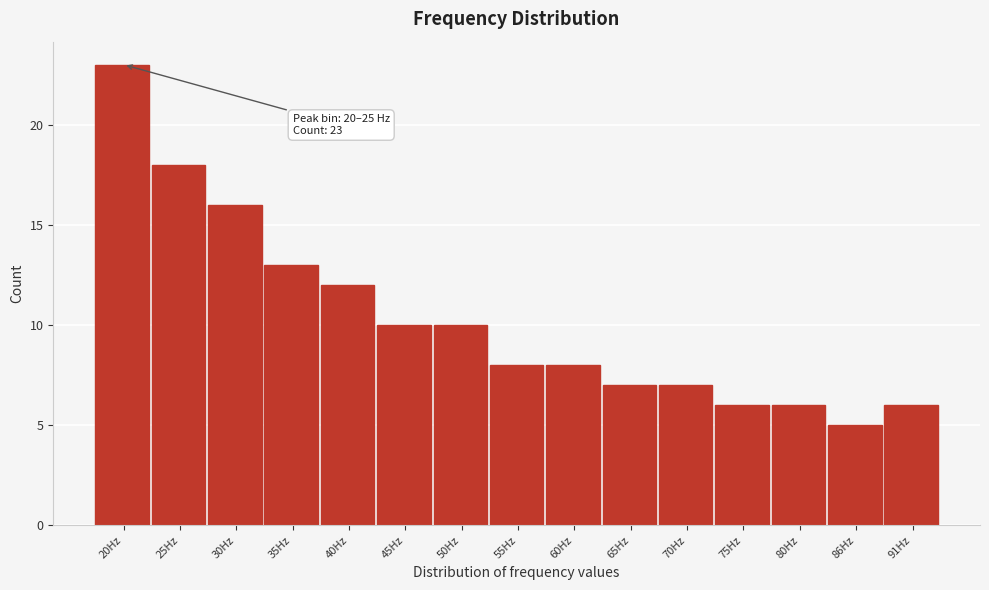

Reading right to left, what are all the values shown in this chart?

91Hz=6	86Hz=5	80Hz=6	75Hz=6	70Hz=7	65Hz=7	60Hz=8	55Hz=8	50Hz=10	45Hz=10	40Hz=12	35Hz=13	30Hz=16	25Hz=18	20Hz=23